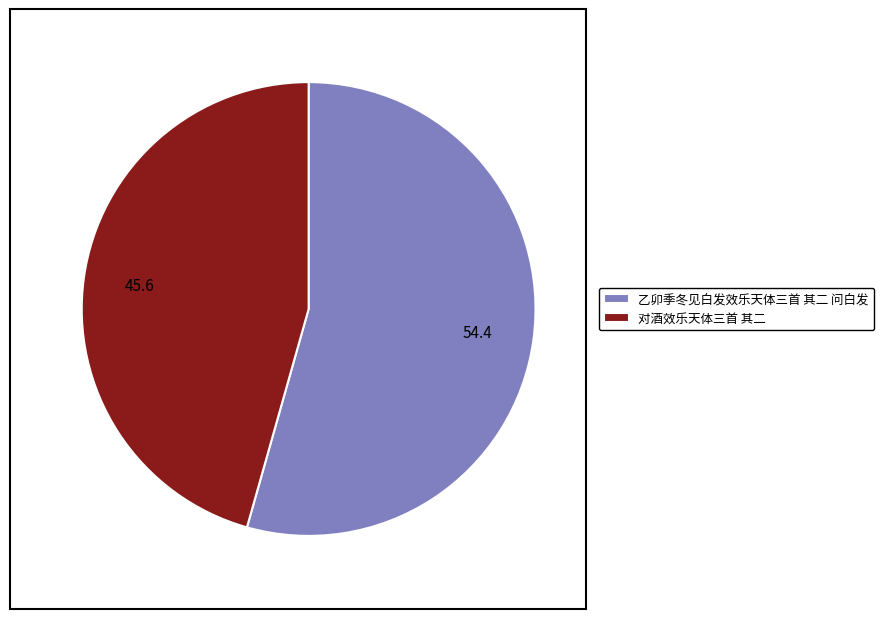

Is the sum of 对酒效乐天体三首 其二 and 乙卯季冬见白发效乐天体三首 其二 问白发 greater than half?

Yes